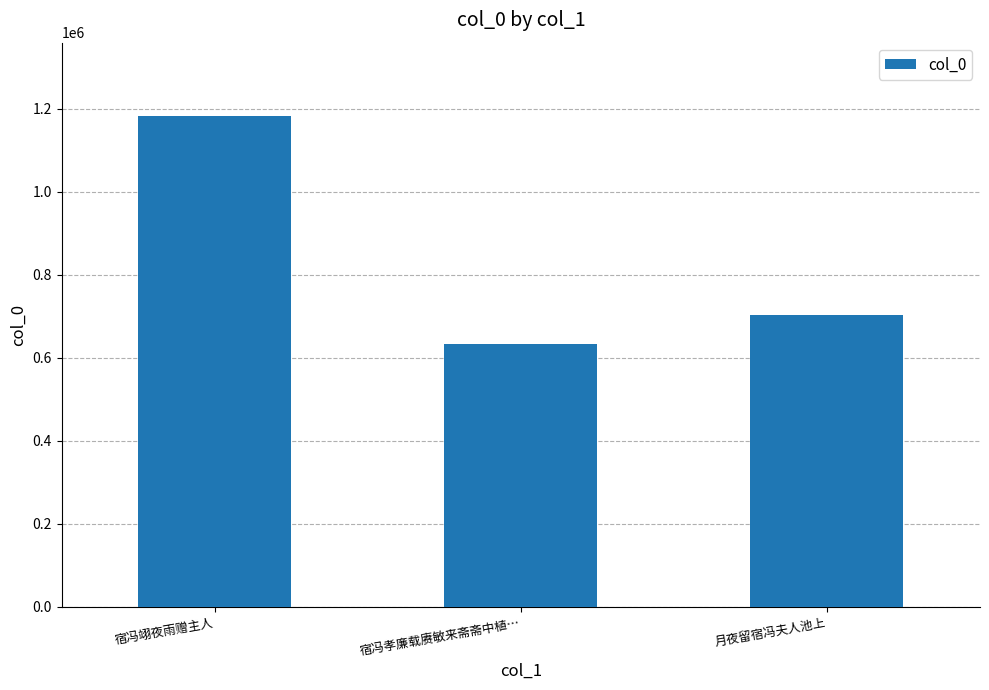

Reading left to right, what are all the values shown in this chart?

1182259	633890	703568